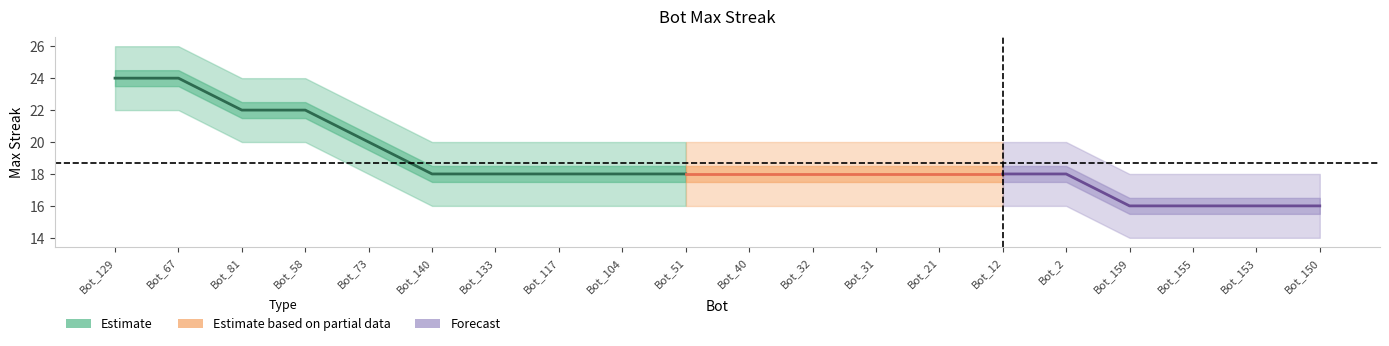

True or false: upper_band and lower_band intersect in this chart.

False